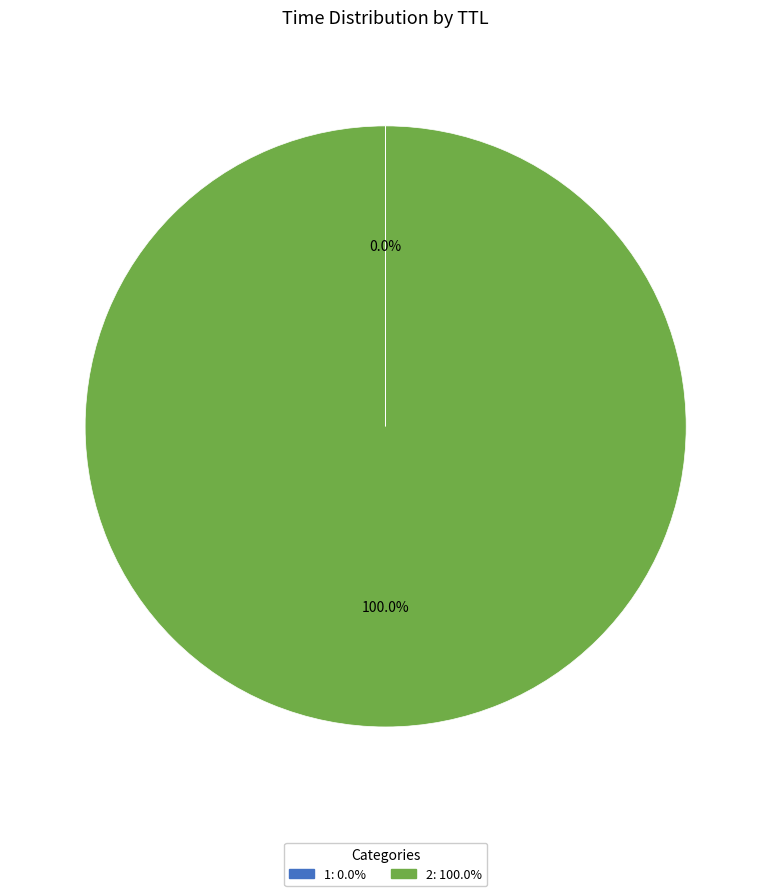

Is there a majority slice in this chart?

Yes